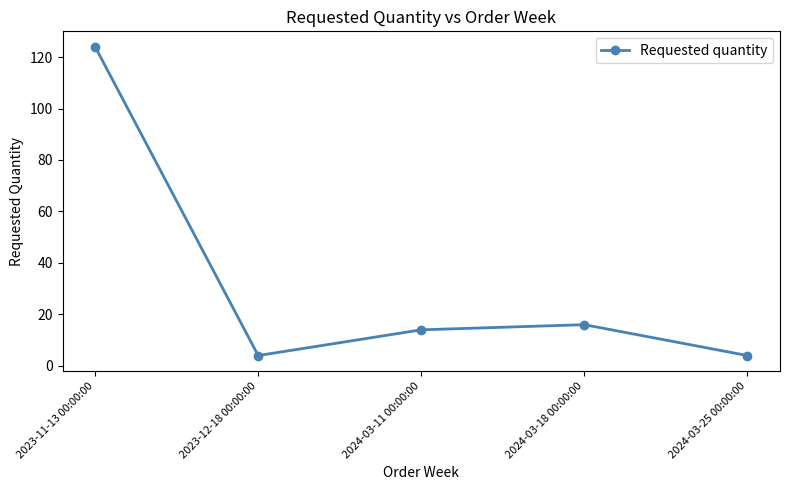

Which has a higher value, 2023-11-13 00:00:00 or 2024-03-25 00:00:00?

2023-11-13 00:00:00